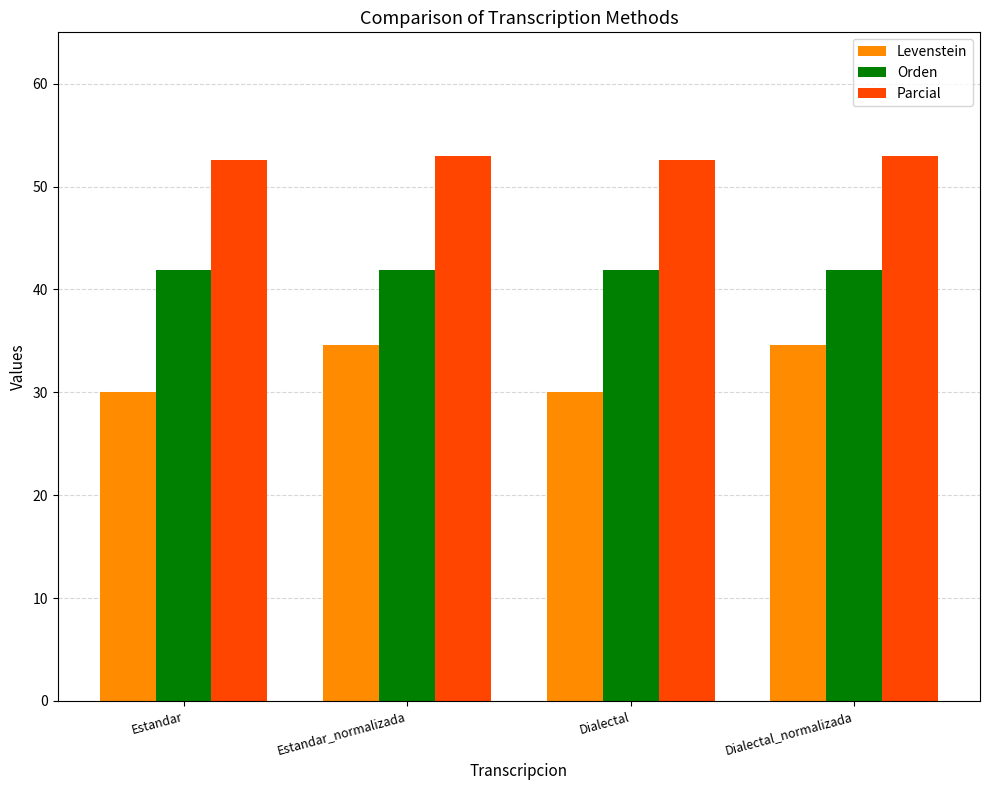

What is the difference between the maximum and minimum values in the Levenstein series?

4.6